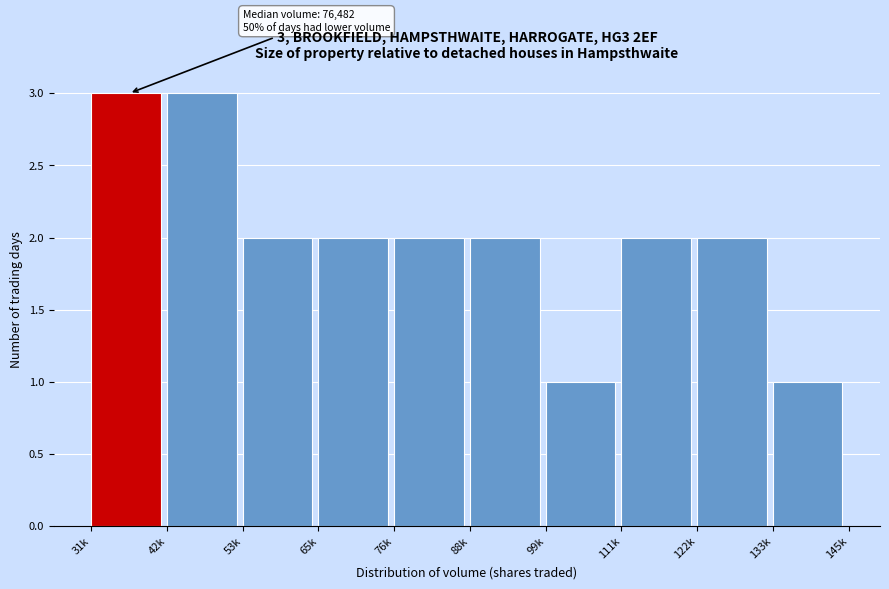

Reading right to left, what are all the values shown in this chart?

1	2	2	1	2	2	2	2	3	3